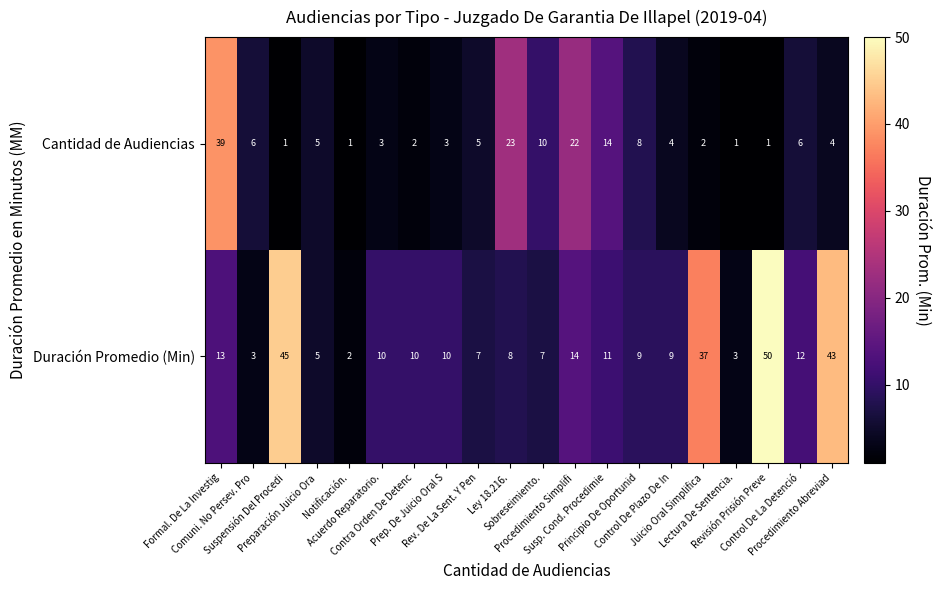

What is the difference between the maximum and minimum values in the Duración Promedio (Min) series?

48